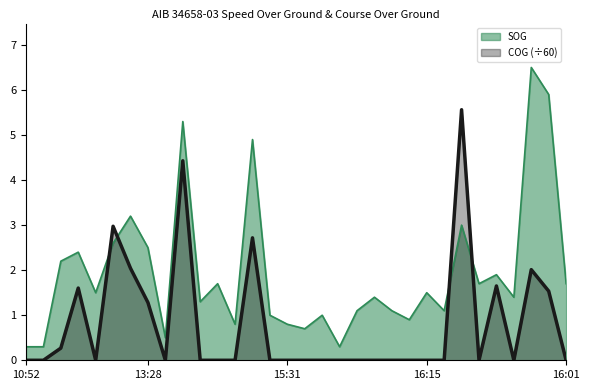

Read the SOG value at 10:52.

0.3